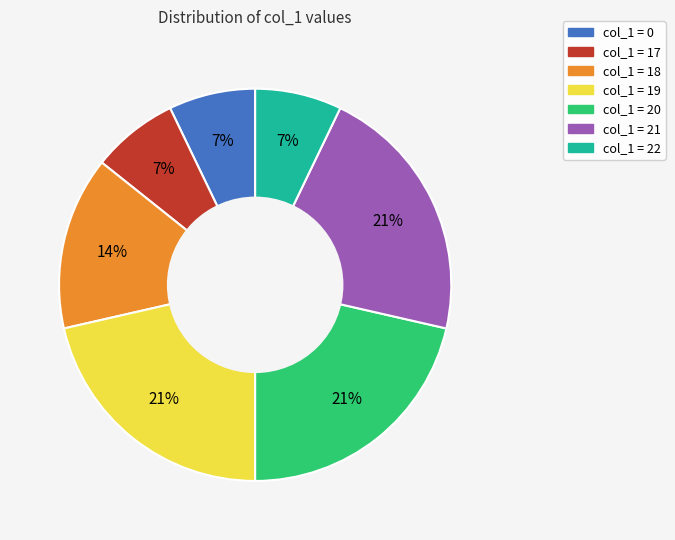

How many segments does this pie chart have?

7